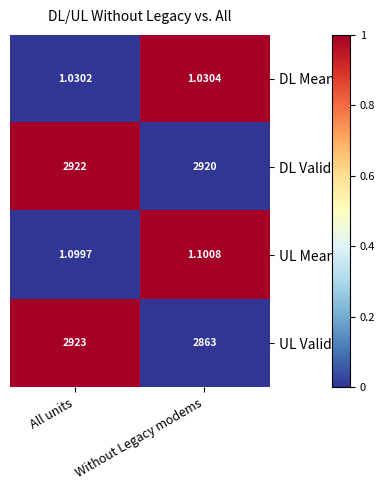

At which label is DL Mean closest to 1?

All units